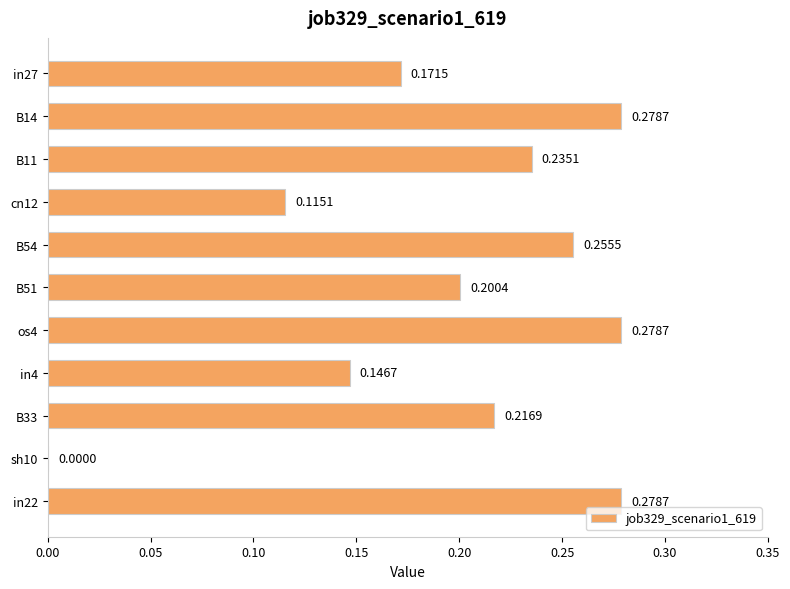

Count the number of categories in the chart.

11